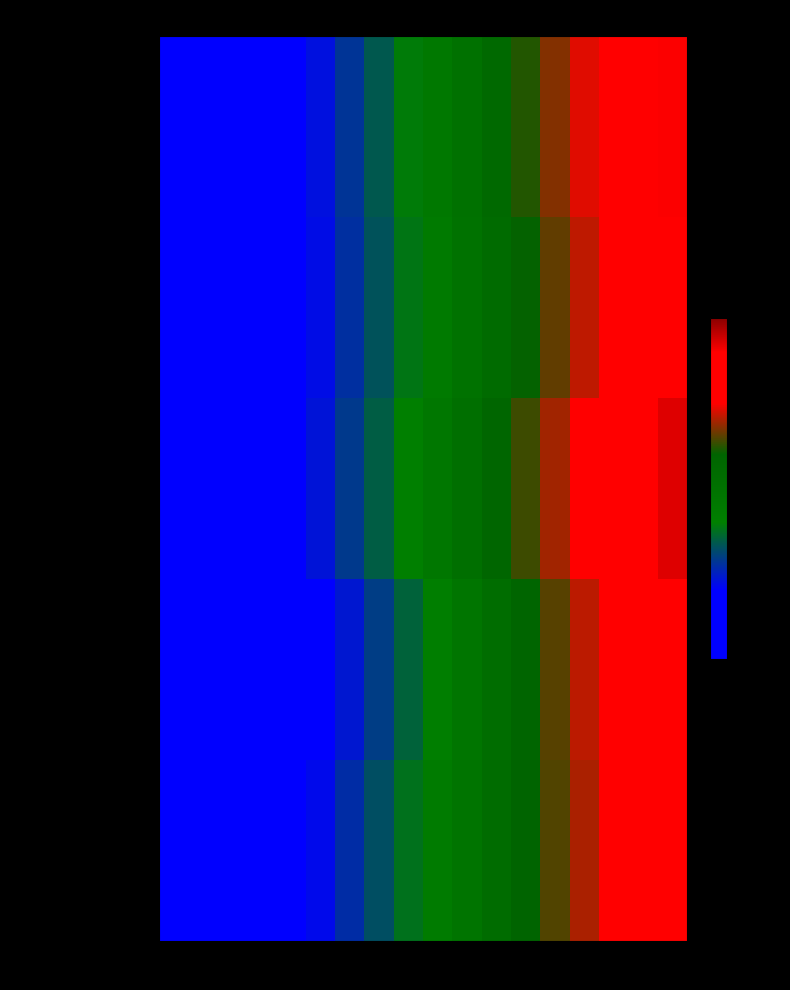

Between 5 and 16, which is larger?

16